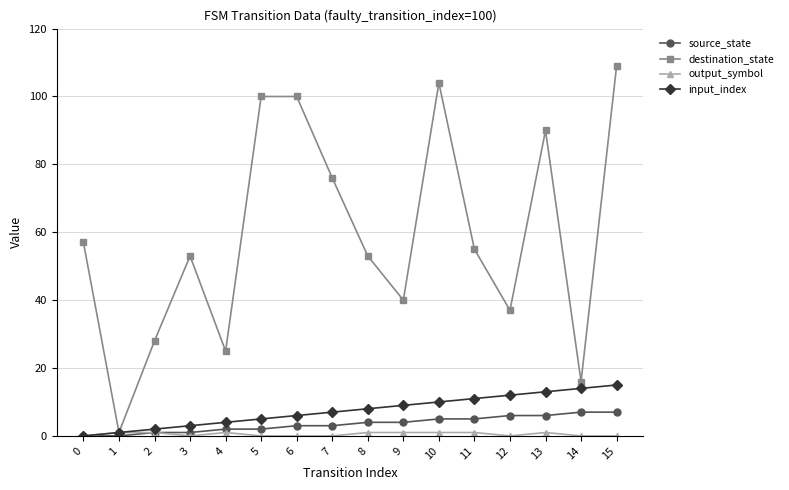

In destination_state, how many points are lower than both neighbors (excluding endpoints)?

5